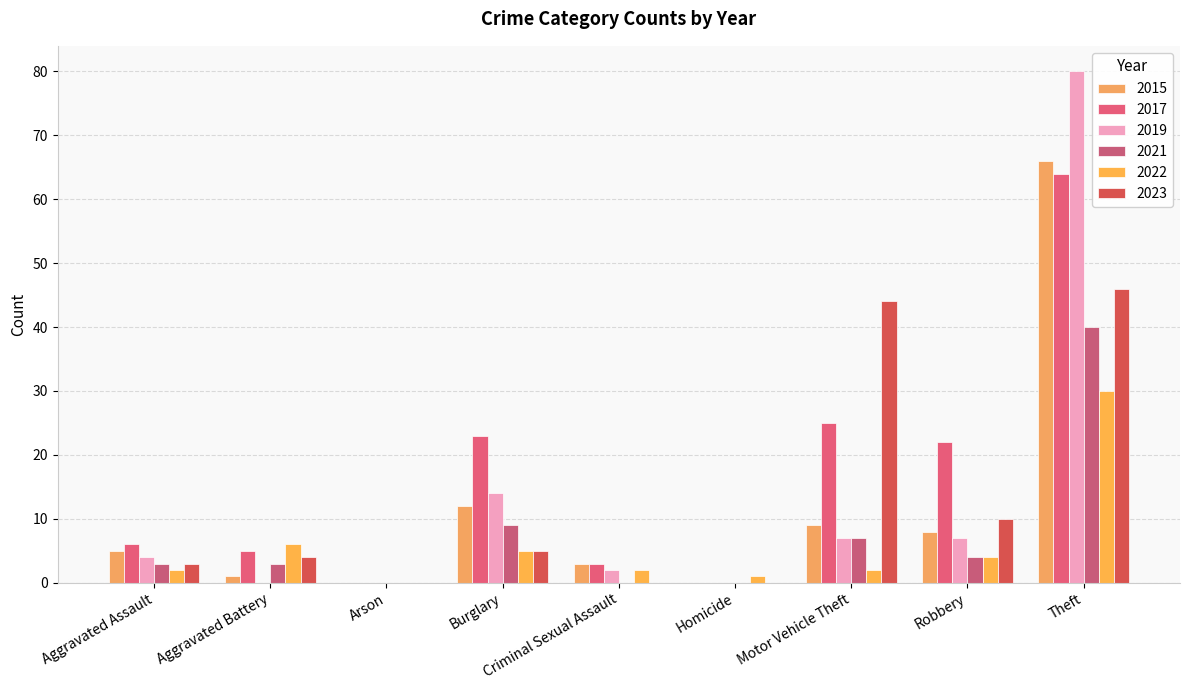

How many groups of bars are there?

9